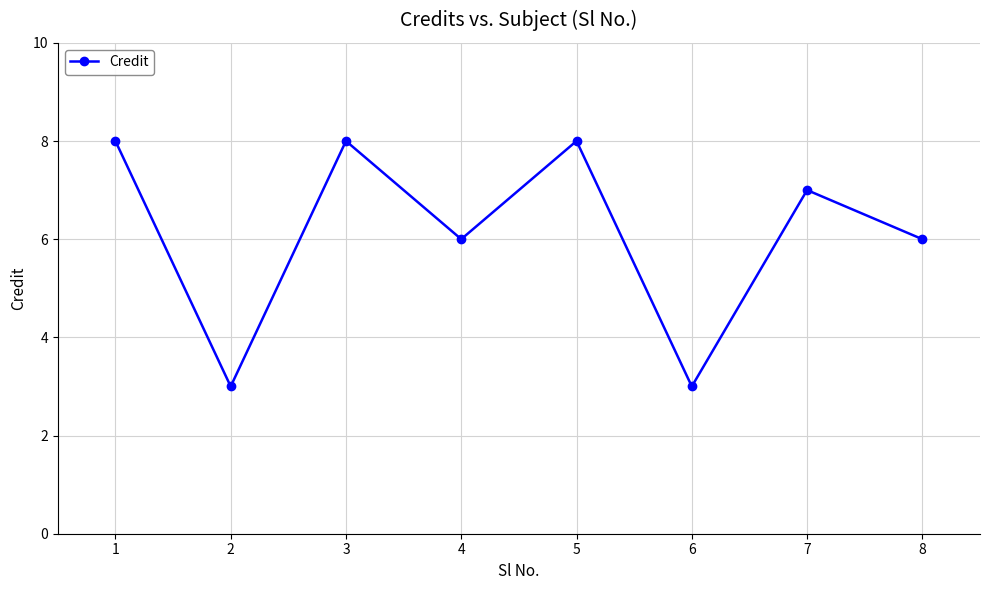

Where does the data first go above 7?

1